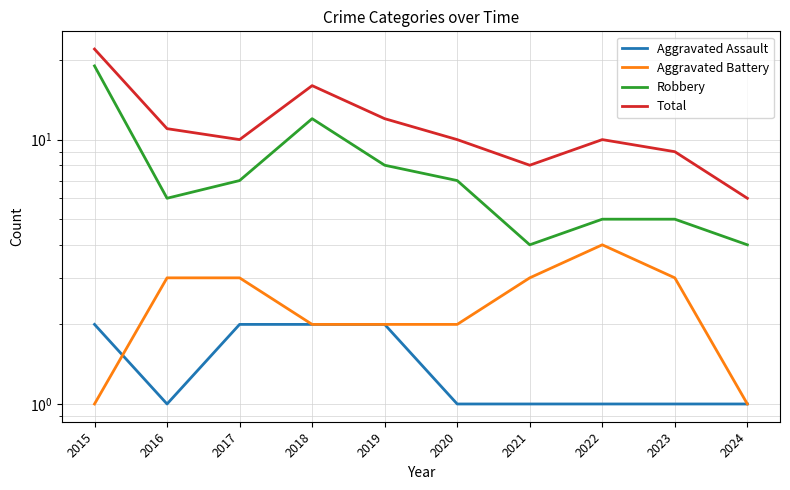

What is the value of the Aggravated Assault point at the 7th from the left?

1